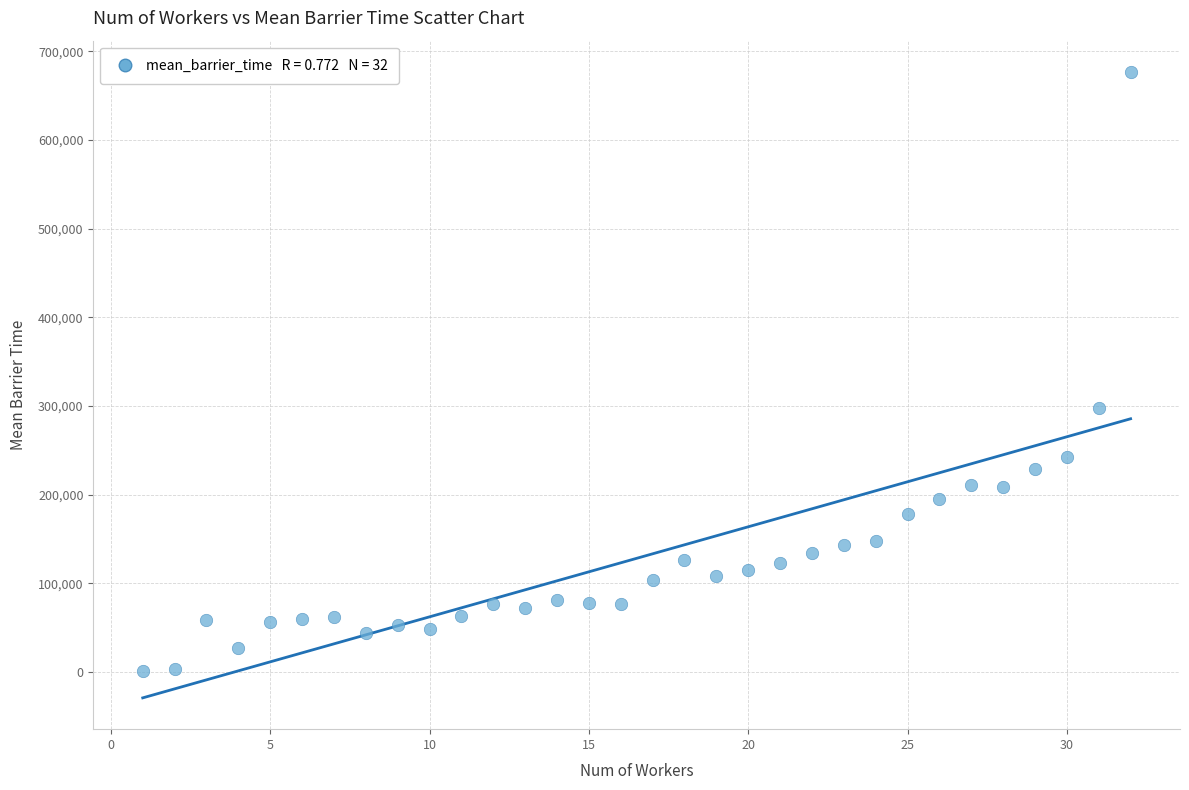

What is the range of X values (max minus min)?

31.0